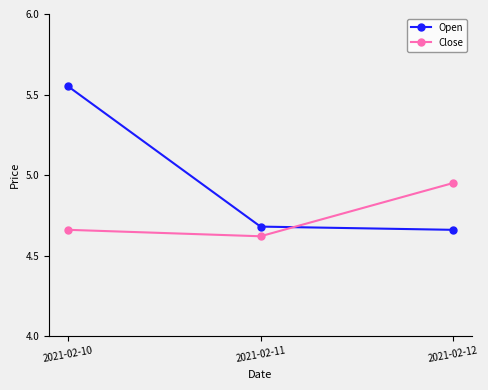

Rank the series by their average value, from lowest to highest.

Close, Open